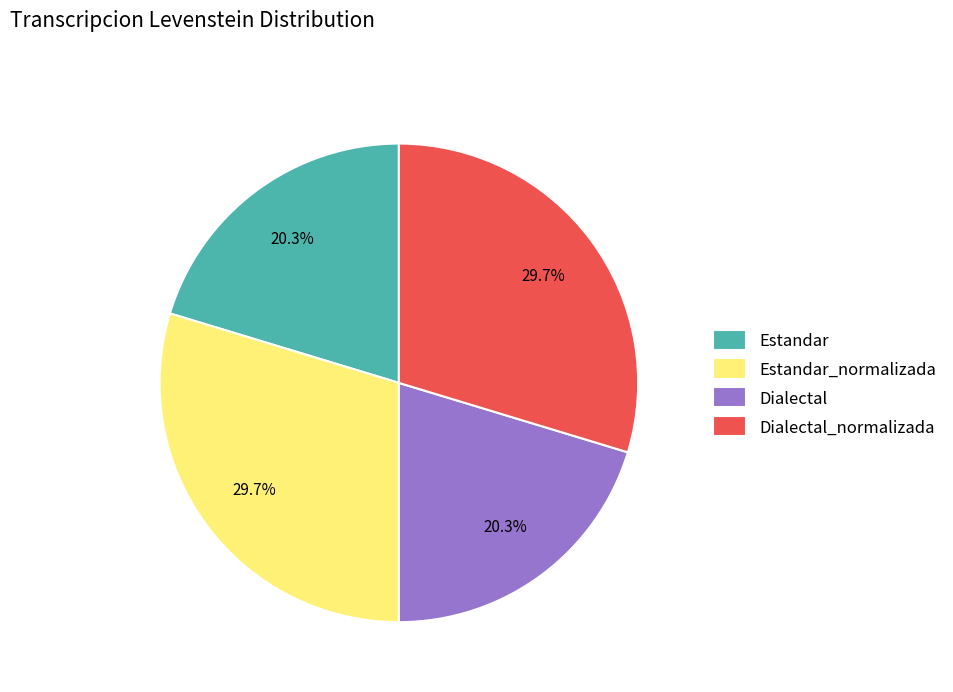

To the nearest percent, what is the difference between the Dialectal and Estandar_normalizada slice percentages?

9%